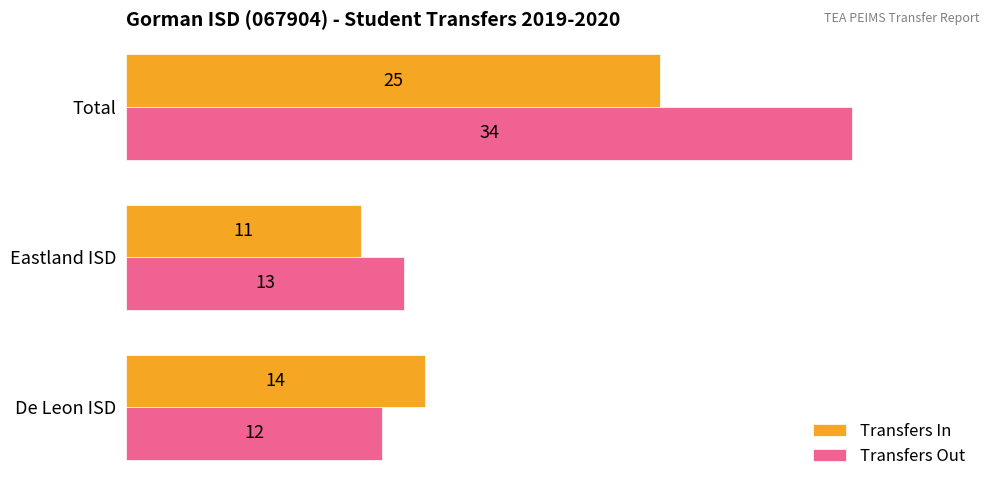

What is the difference between the second highest and minimum values in the Transfers Out series?

1